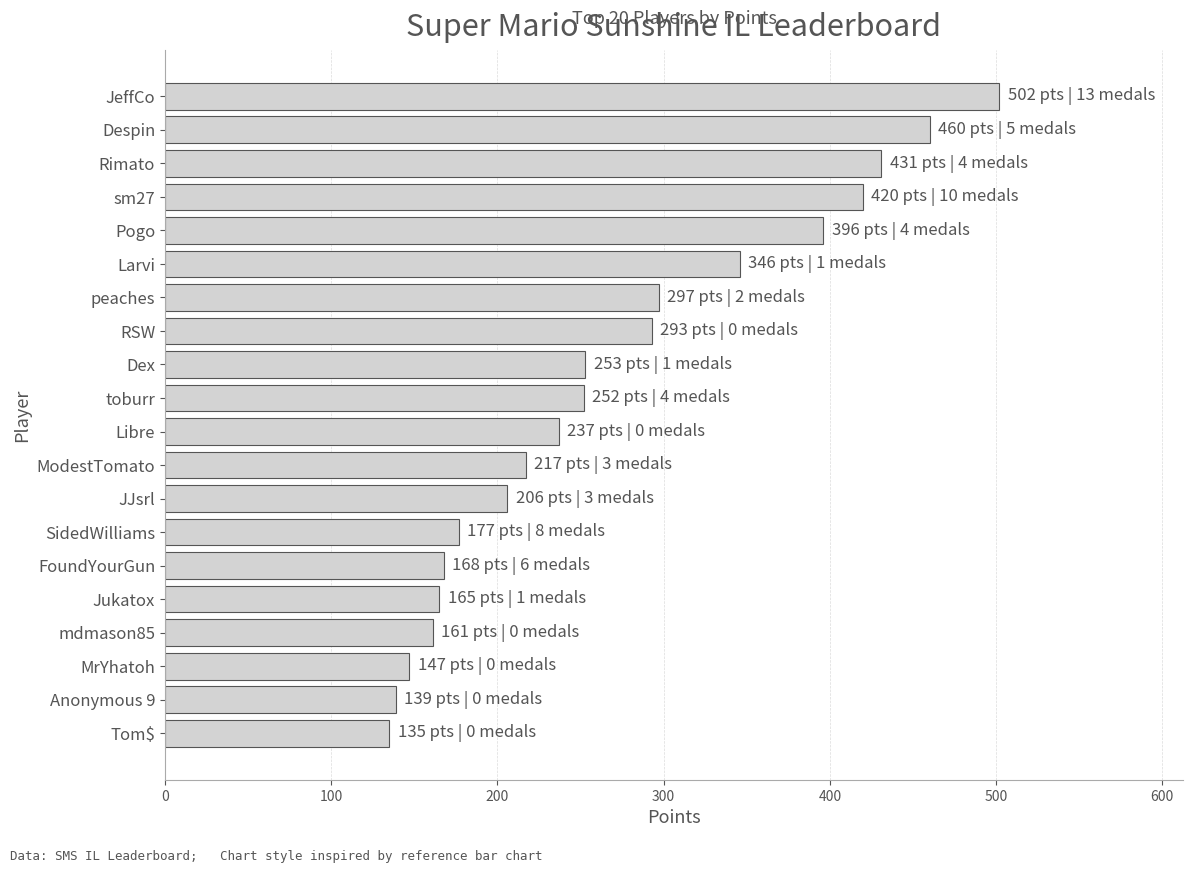

What is the sum of all values?

5402